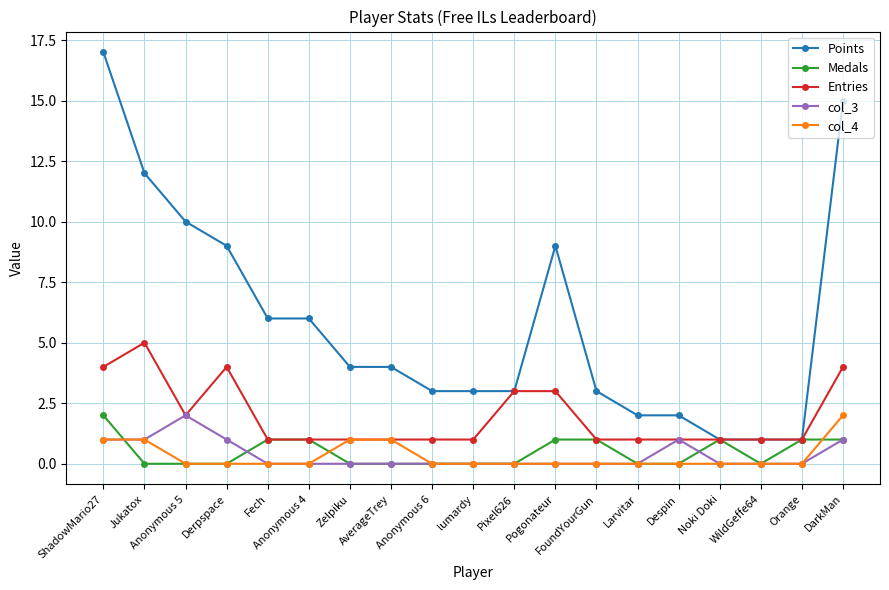

The col_3 series shows 0 at FoundYourGun. True or false?

True